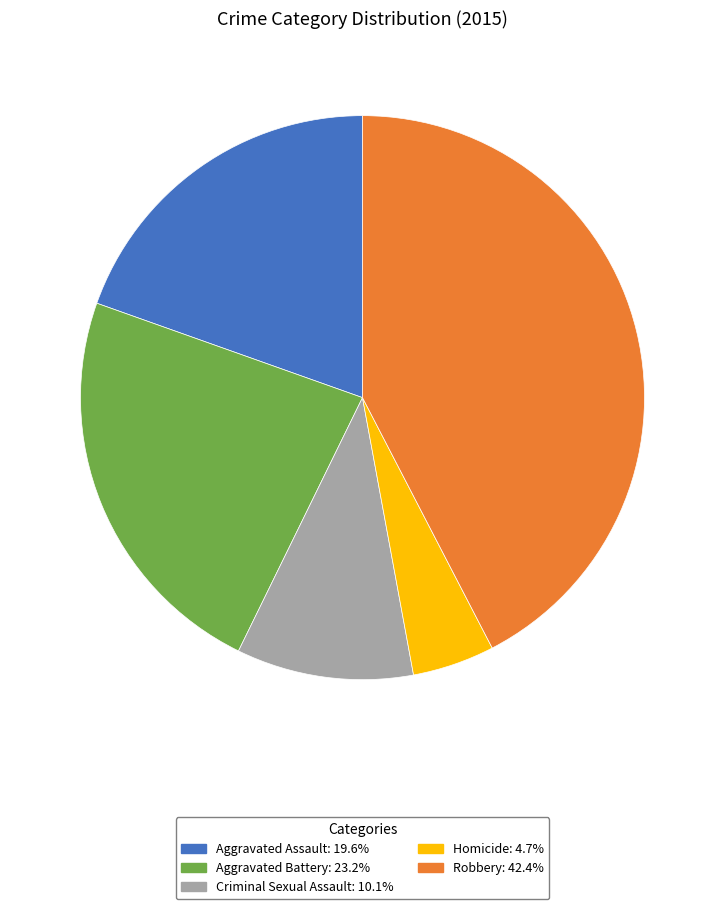

Combined, do Robbery and Aggravated Battery account for over 50%?

Yes